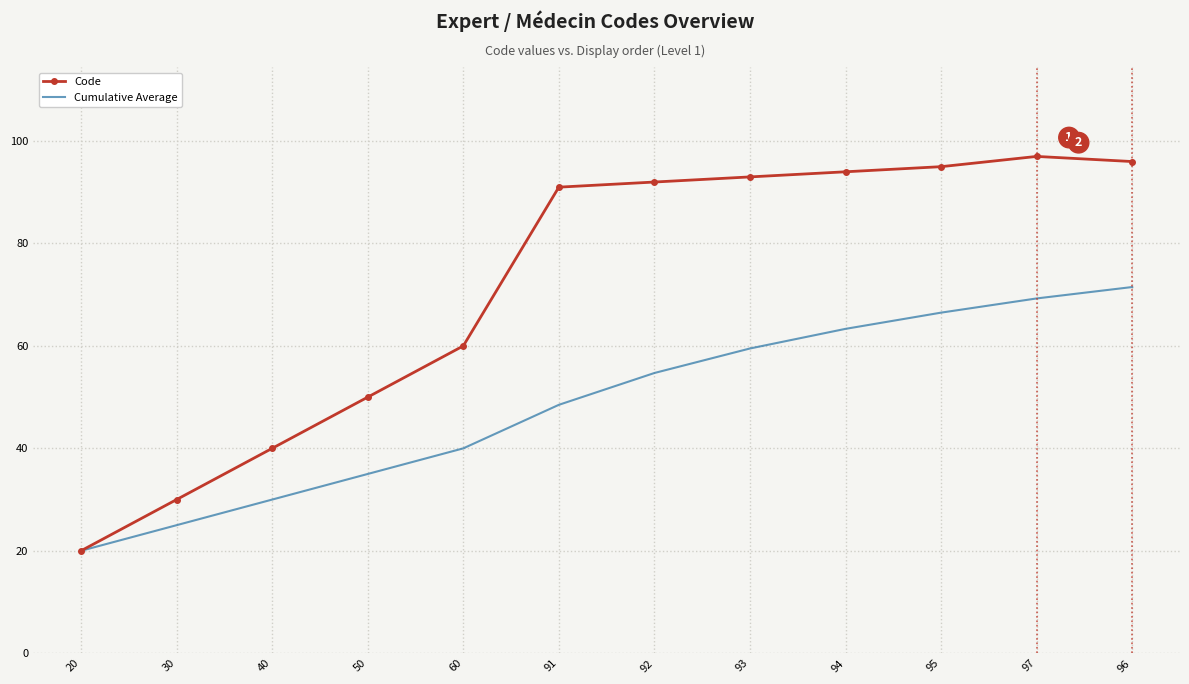

What value does the Code series have at 96?

96.0